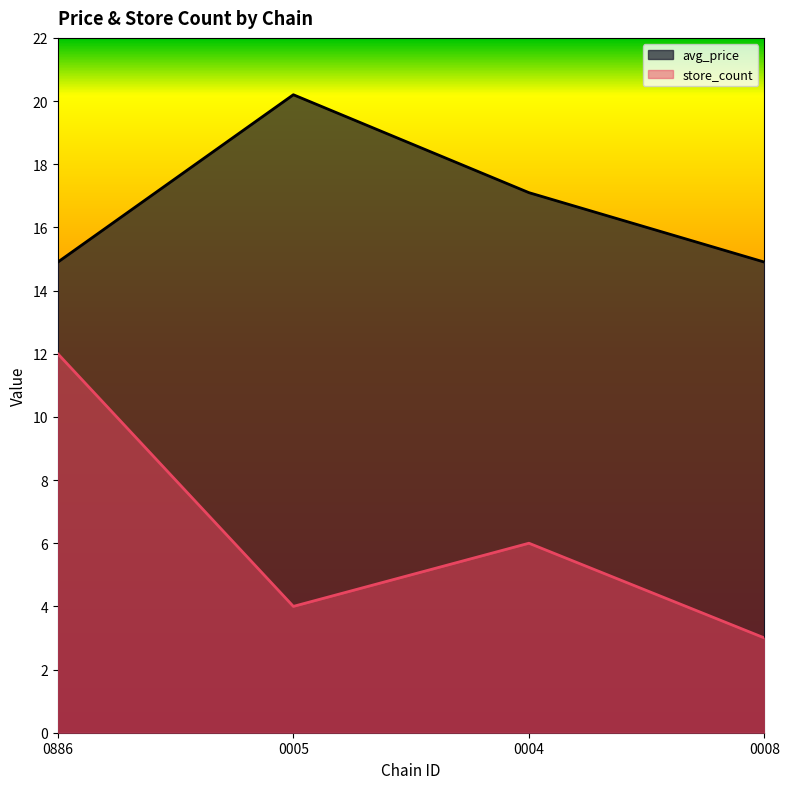

Which series changed the most between 0004 and 0008?

store_count